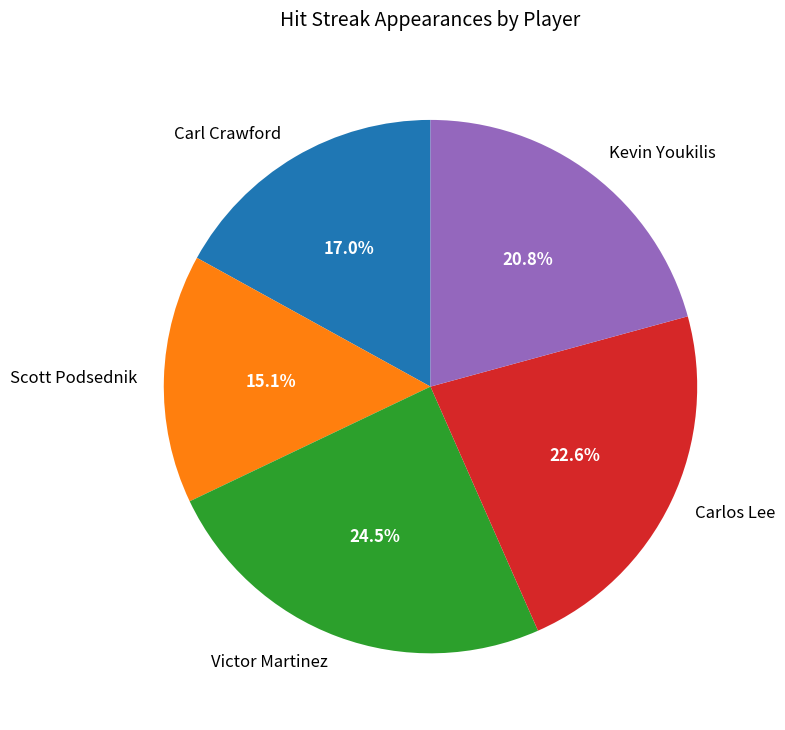

What is the total percentage of Kevin Youkilis and Victor Martinez?

45.3%